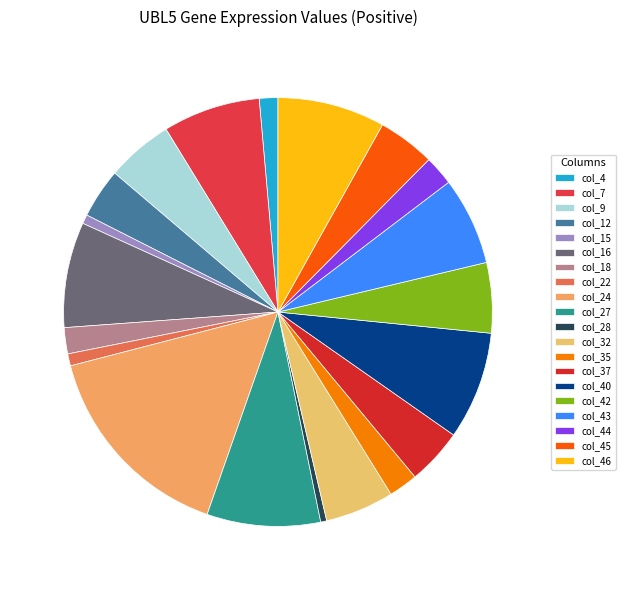

What is the largest slice in the pie chart?

col_24